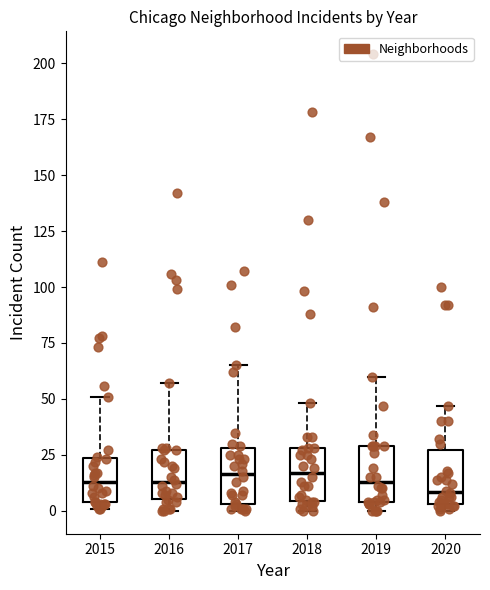

Where does the median line of the box at x = 2020 sit on the y-axis? The values are not printed on the chart, so give them approximately, as read against the axis.

10